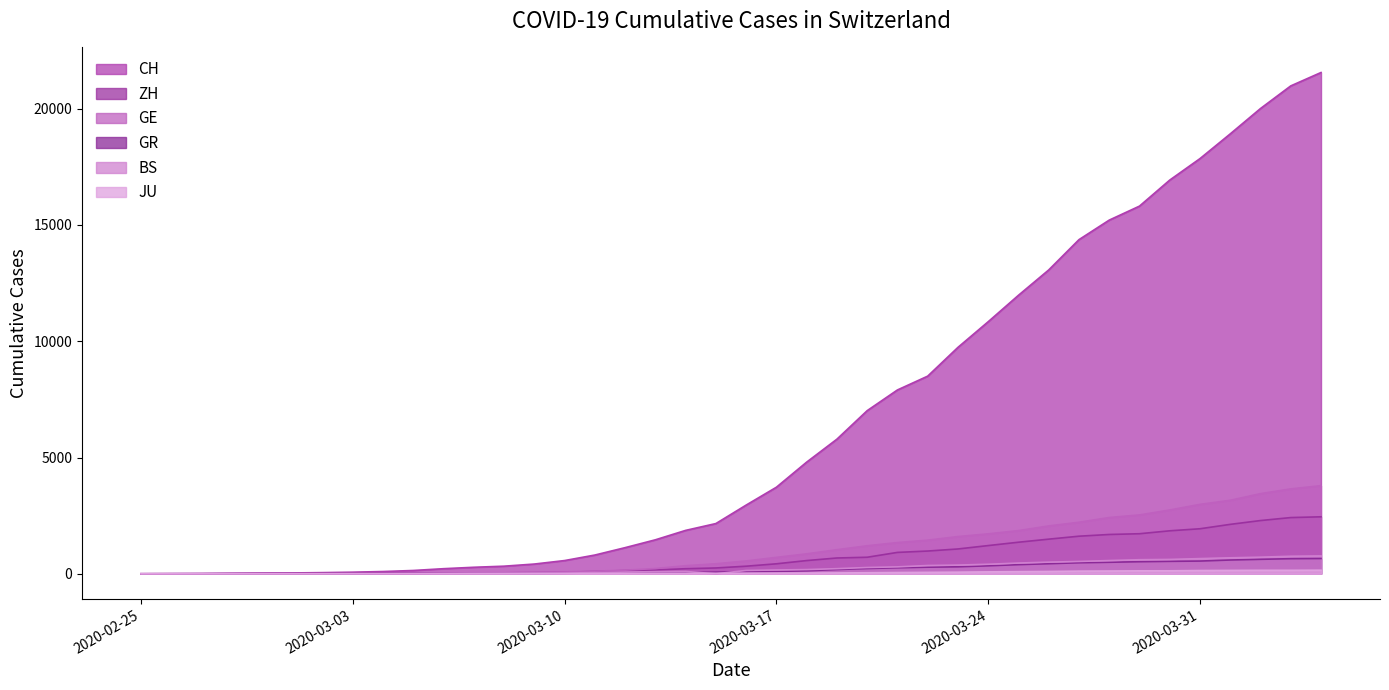

What value does the GE series have at 2020-03-05, to the nearest 10?

20